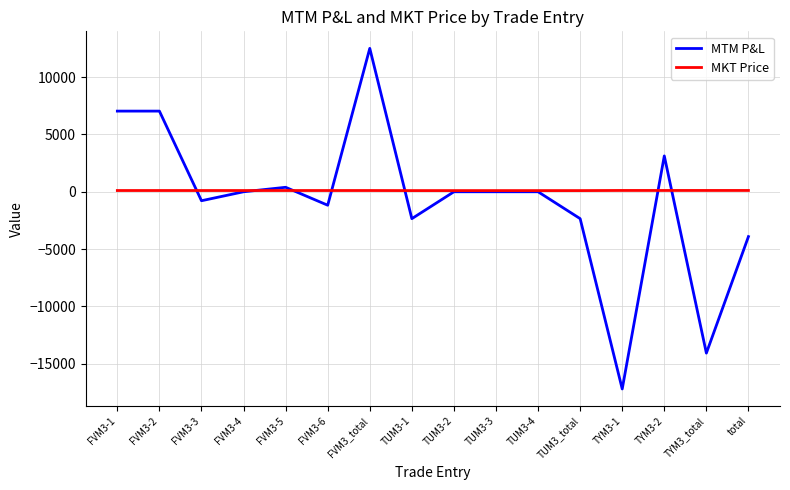

True or false: MTM P&L has a value of 12499.5 at FVM3_total.

True